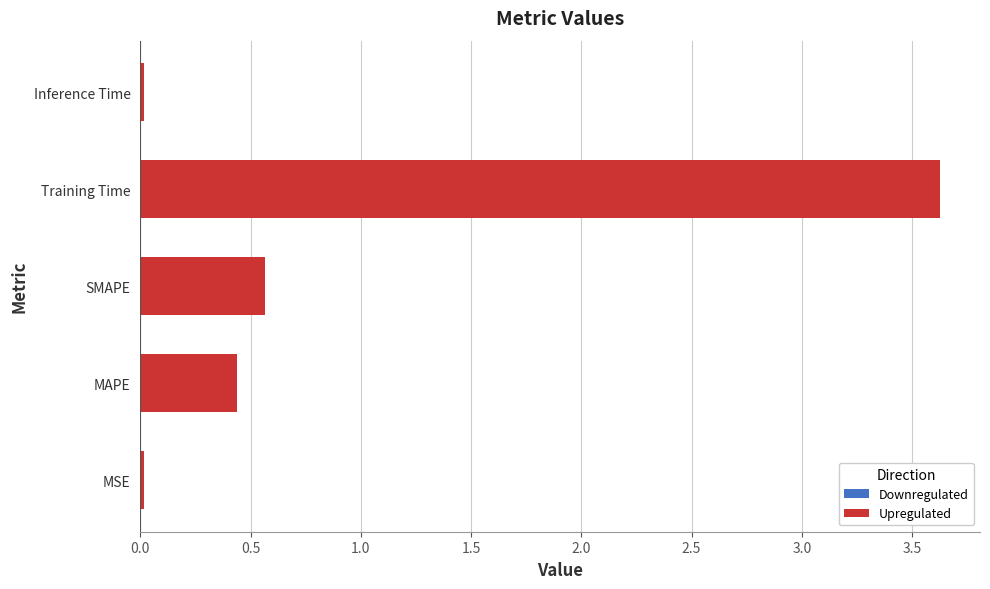

At which category does the chart reach its peak across all series?

Training Time